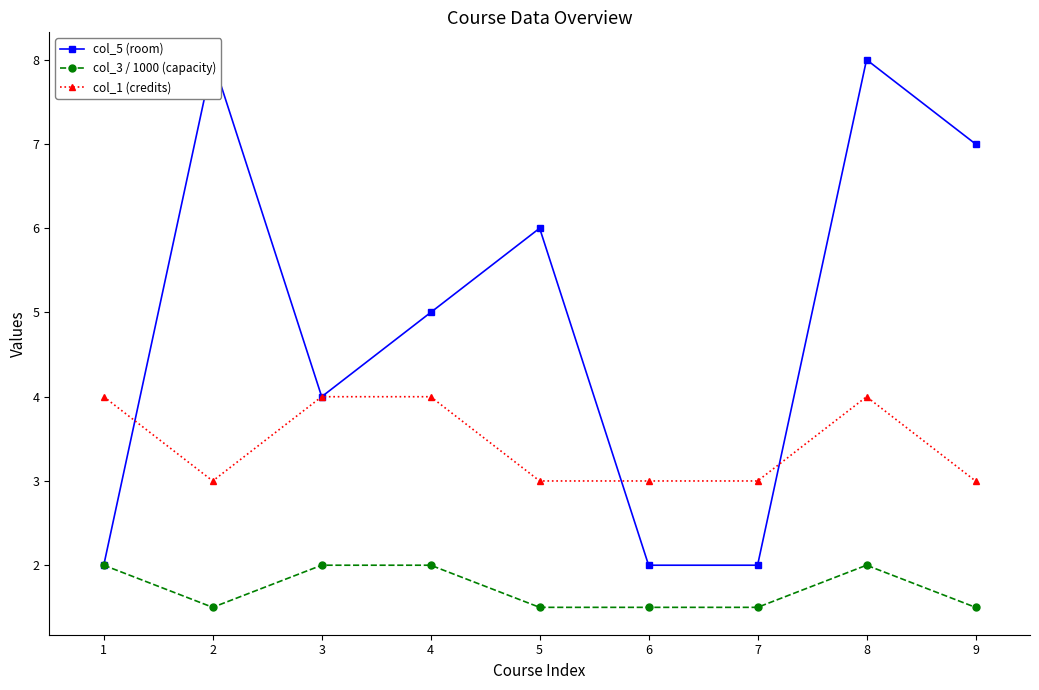

What is the value of the col_3 / 1000 (capacity) point at the 5th from the left?

1.5